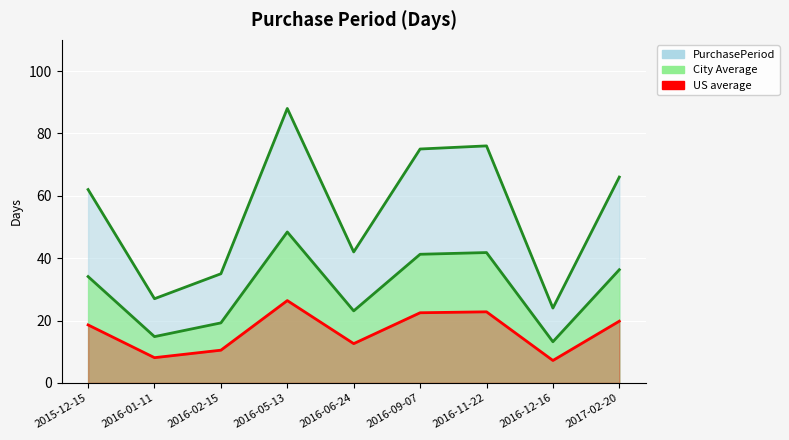

True or false: there are more than 0 points higher than both neighbors.

True